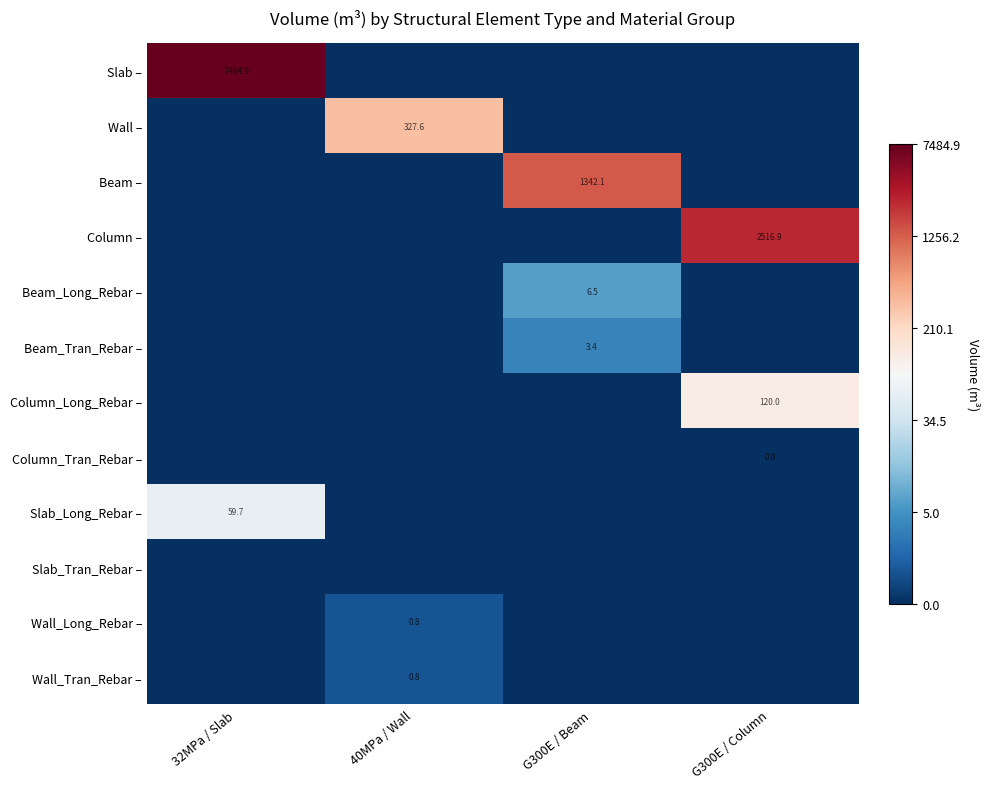

Rank the series at 40MPa / Wall from highest to lowest value.

Wall –, Wall_Long_Rebar –, Wall_Tran_Rebar –, Slab –, Beam –, Column –, Beam_Long_Rebar –, Beam_Tran_Rebar –, Column_Long_Rebar –, Column_Tran_Rebar –, Slab_Long_Rebar –, Slab_Tran_Rebar –